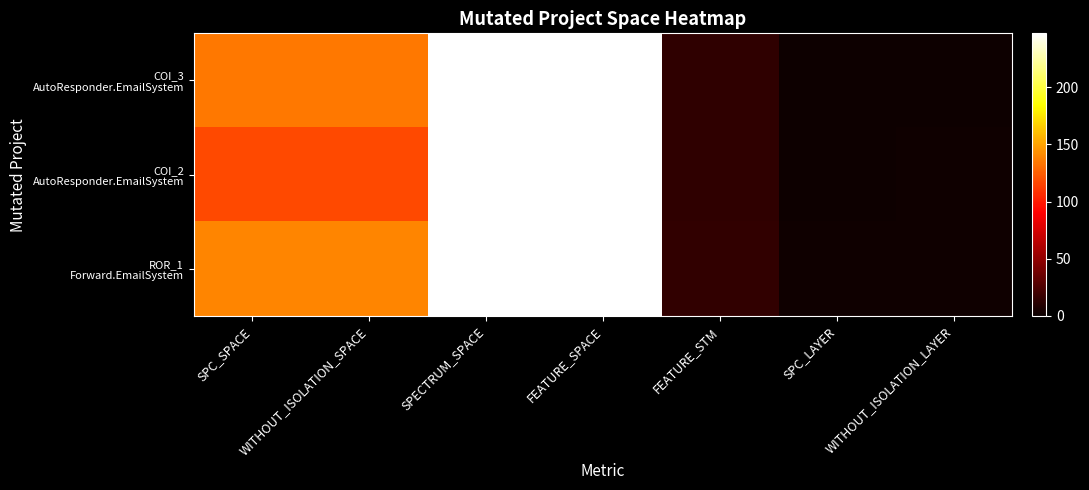

List the series in order of their peak value, lowest first.

COI_3 AutoResponder.EmailSystem, COI_2 AutoResponder.EmailSystem, ROR_1 Forward.EmailSystem